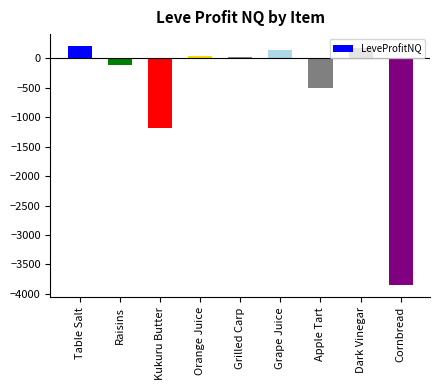

What is the smallest value displayed?

-3857.5